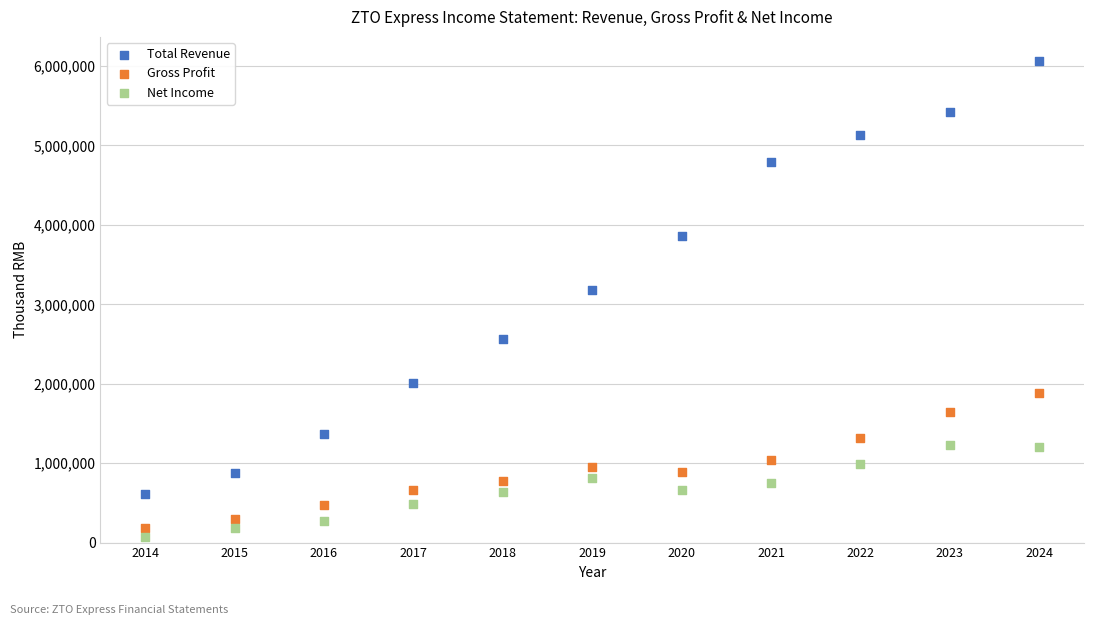

What are all the series names shown in the legend?

Total Revenue, Gross Profit, Net Income